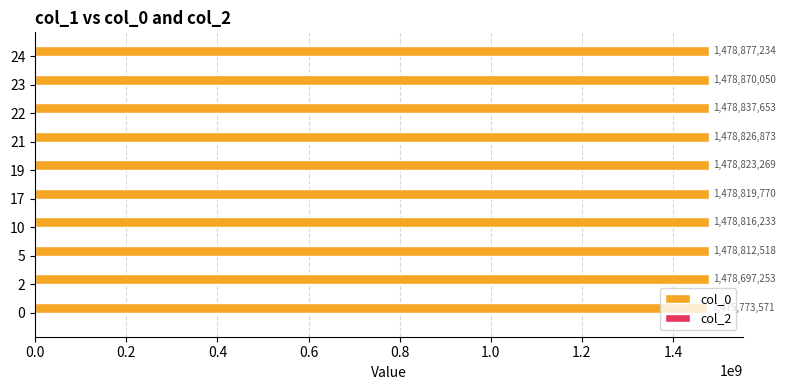

What is the ratio of the value at 5 to the value at 2?

1.0